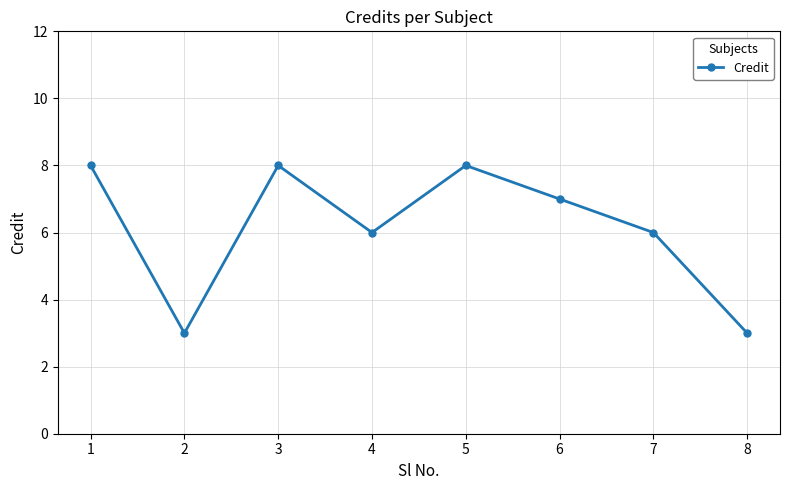

Where is the first local maximum?

3